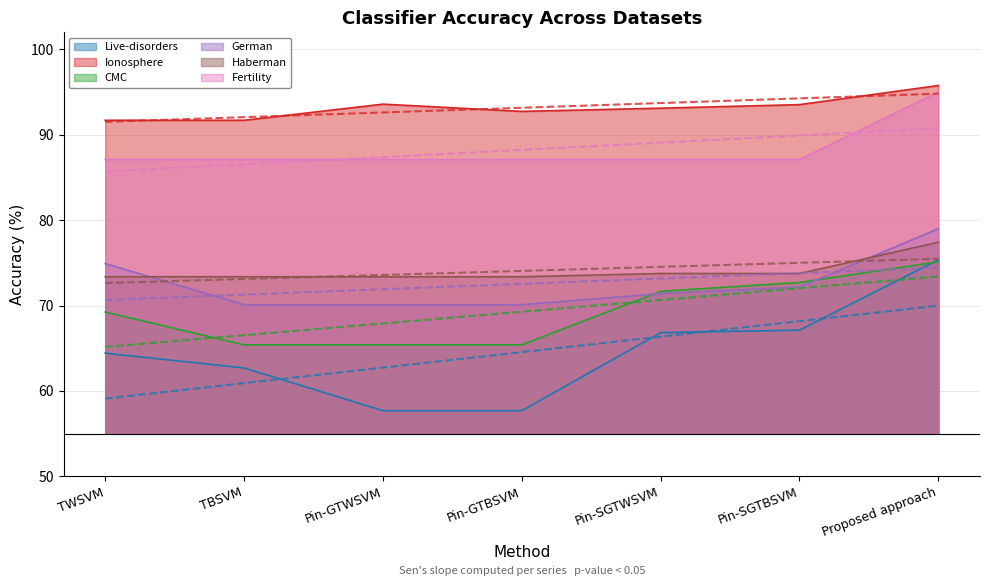

Which category has the highest value across all series?

Proposed approach